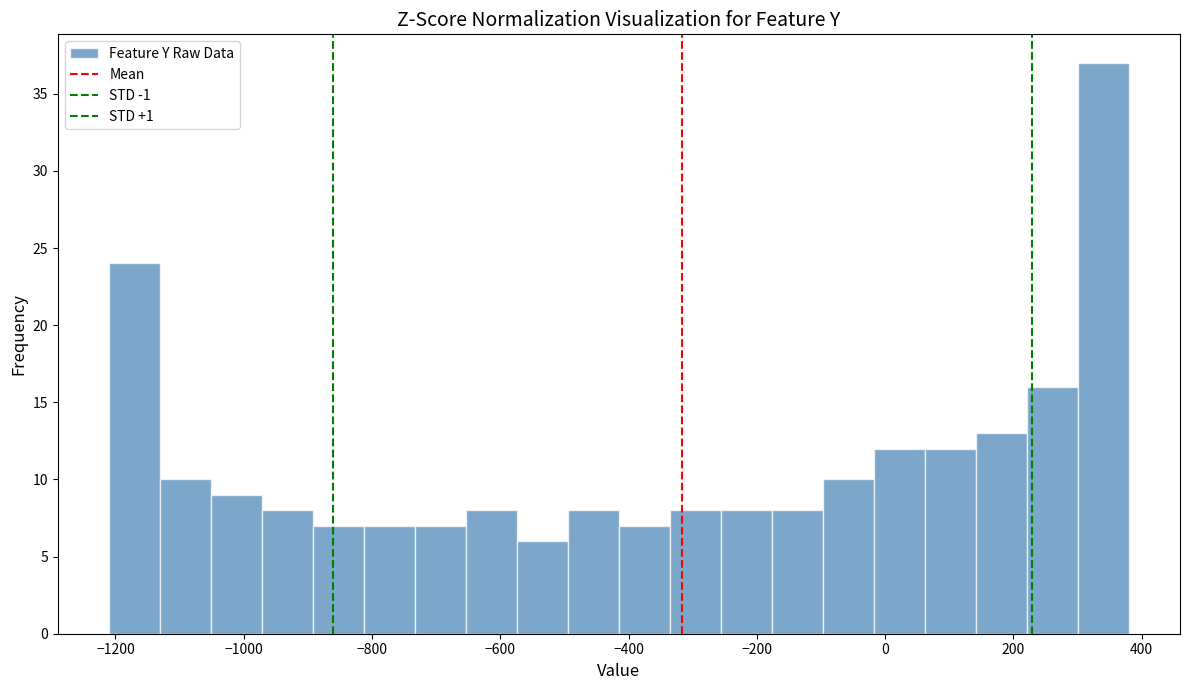

Around what value on the x-axis is the tallest bar? Give the approximate position of its centre, as read against the axis.

340